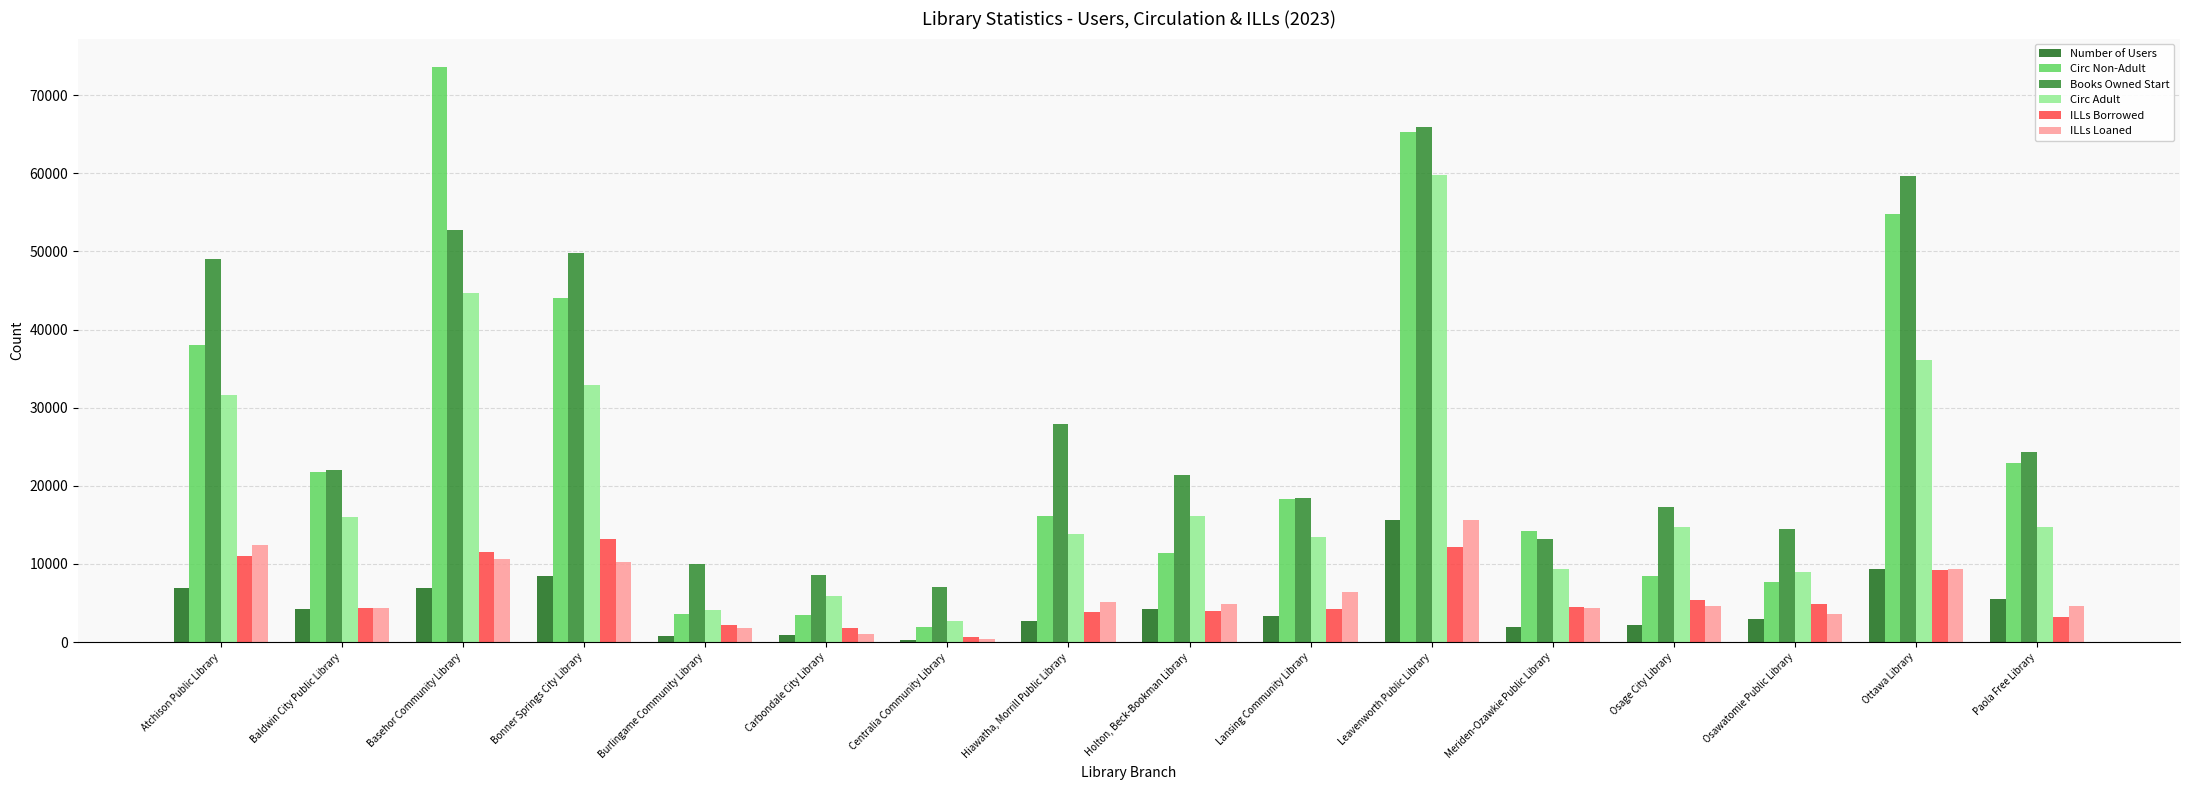

At which category does the chart reach its peak across all series?

Basehor Community Library